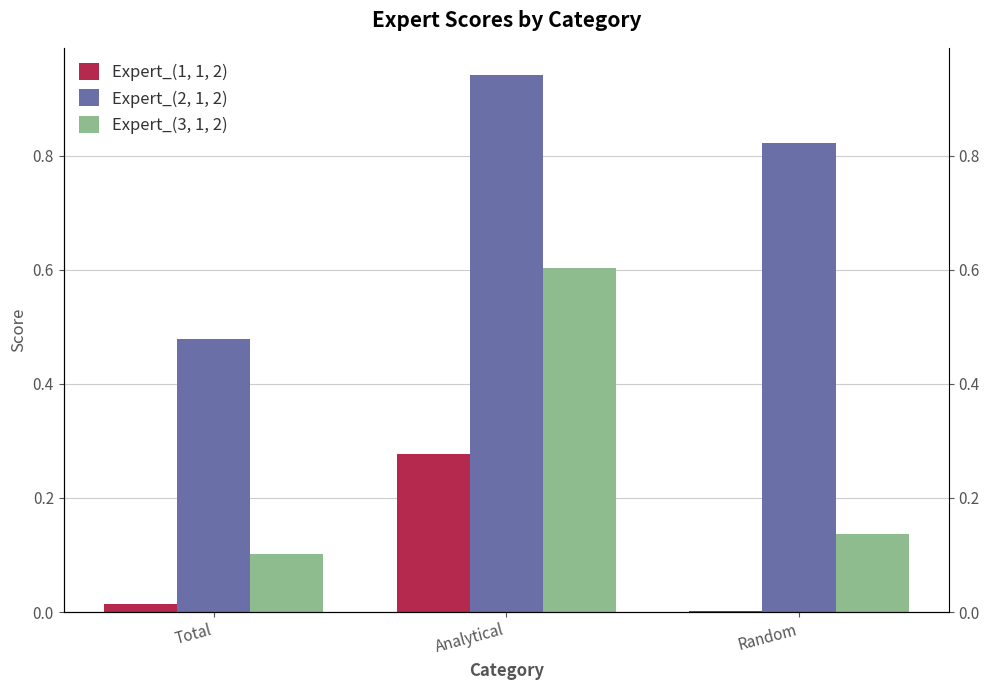

How many bars are there in each group?

3